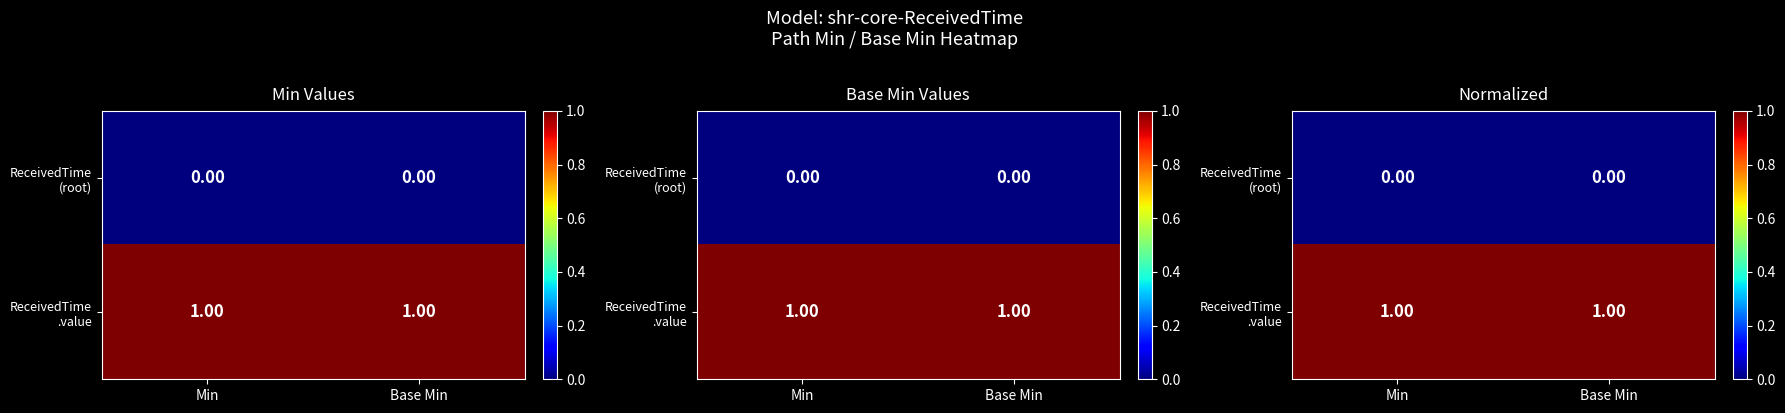

At which category is the sum across all series the highest?

Min